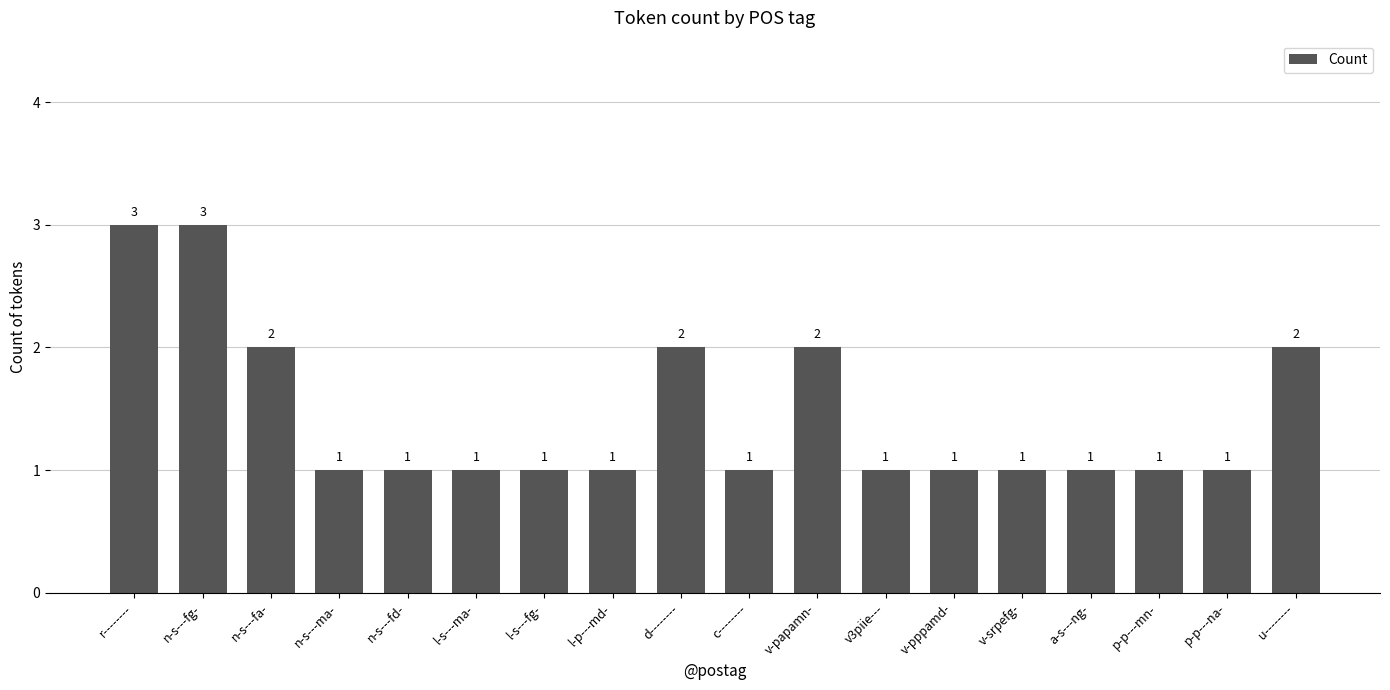

What position from the left is v-papamn-?

11